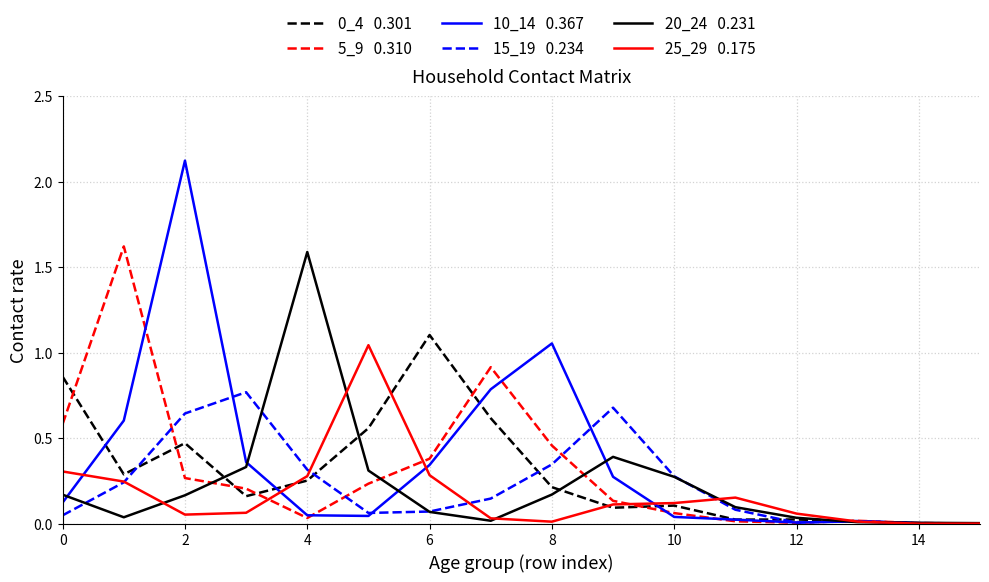

Does the chart have visible grid lines?

Yes